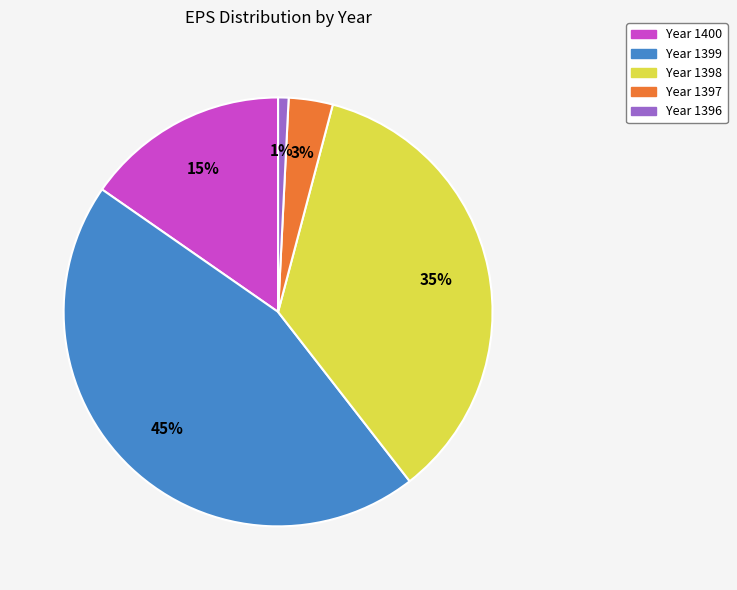

Is there a majority slice in this chart?

No